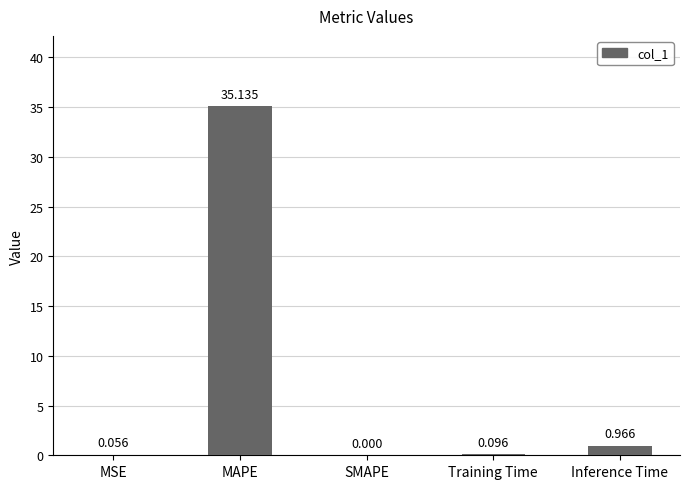

Between SMAPE and MAPE, which is larger?

MAPE